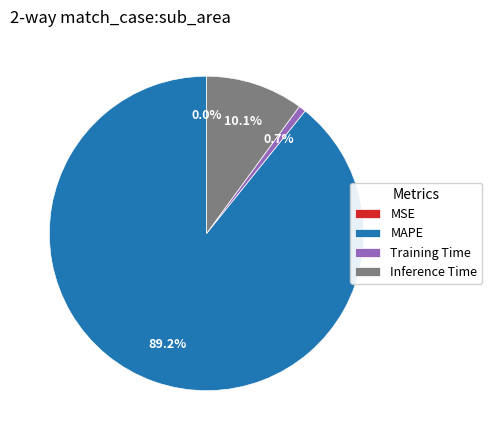

Does any single category account for the majority?

Yes